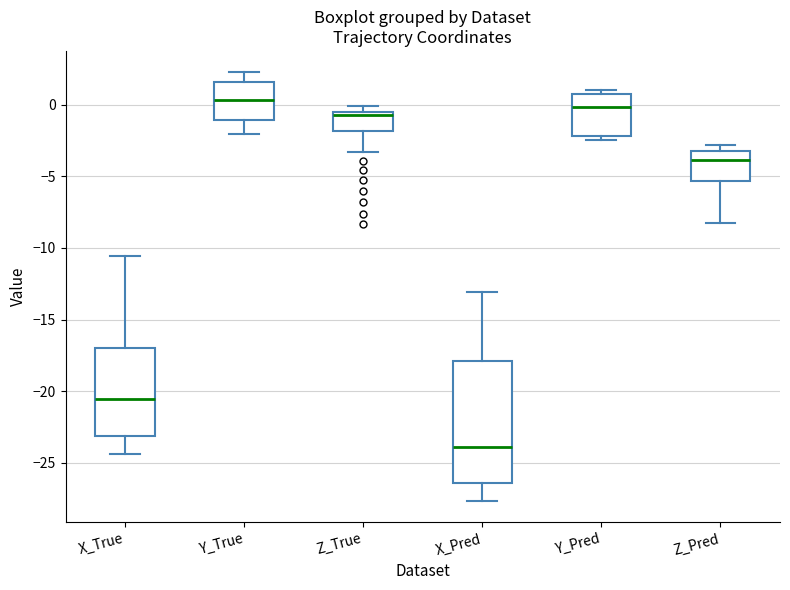

Which box has the lowest median line?

X_Pred